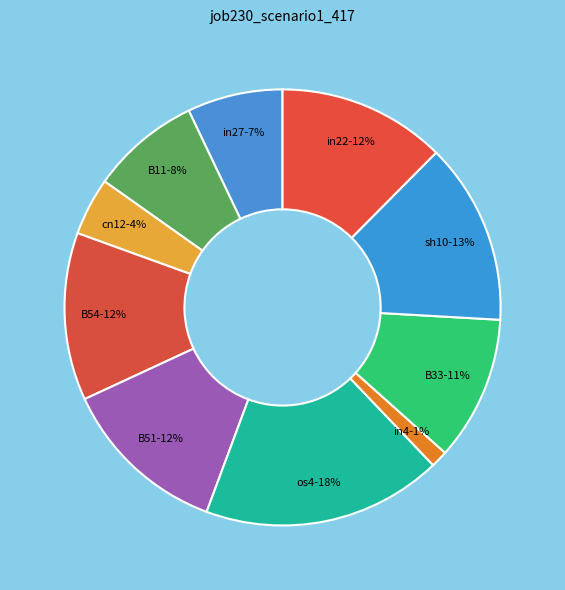

To the nearest percent, what percentage of the pie is os4?

18%